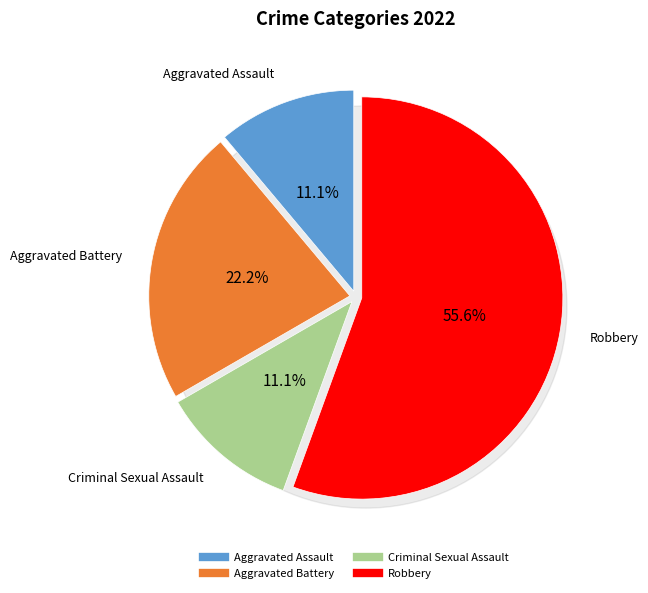

The Robbery slice represents 50% of the pie. True or false?

False